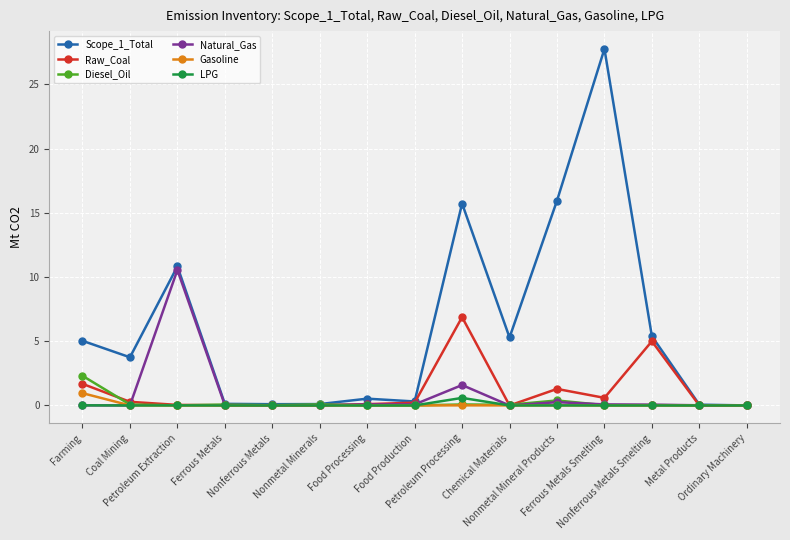

What is the maximum value for Diesel_Oil?

2.3